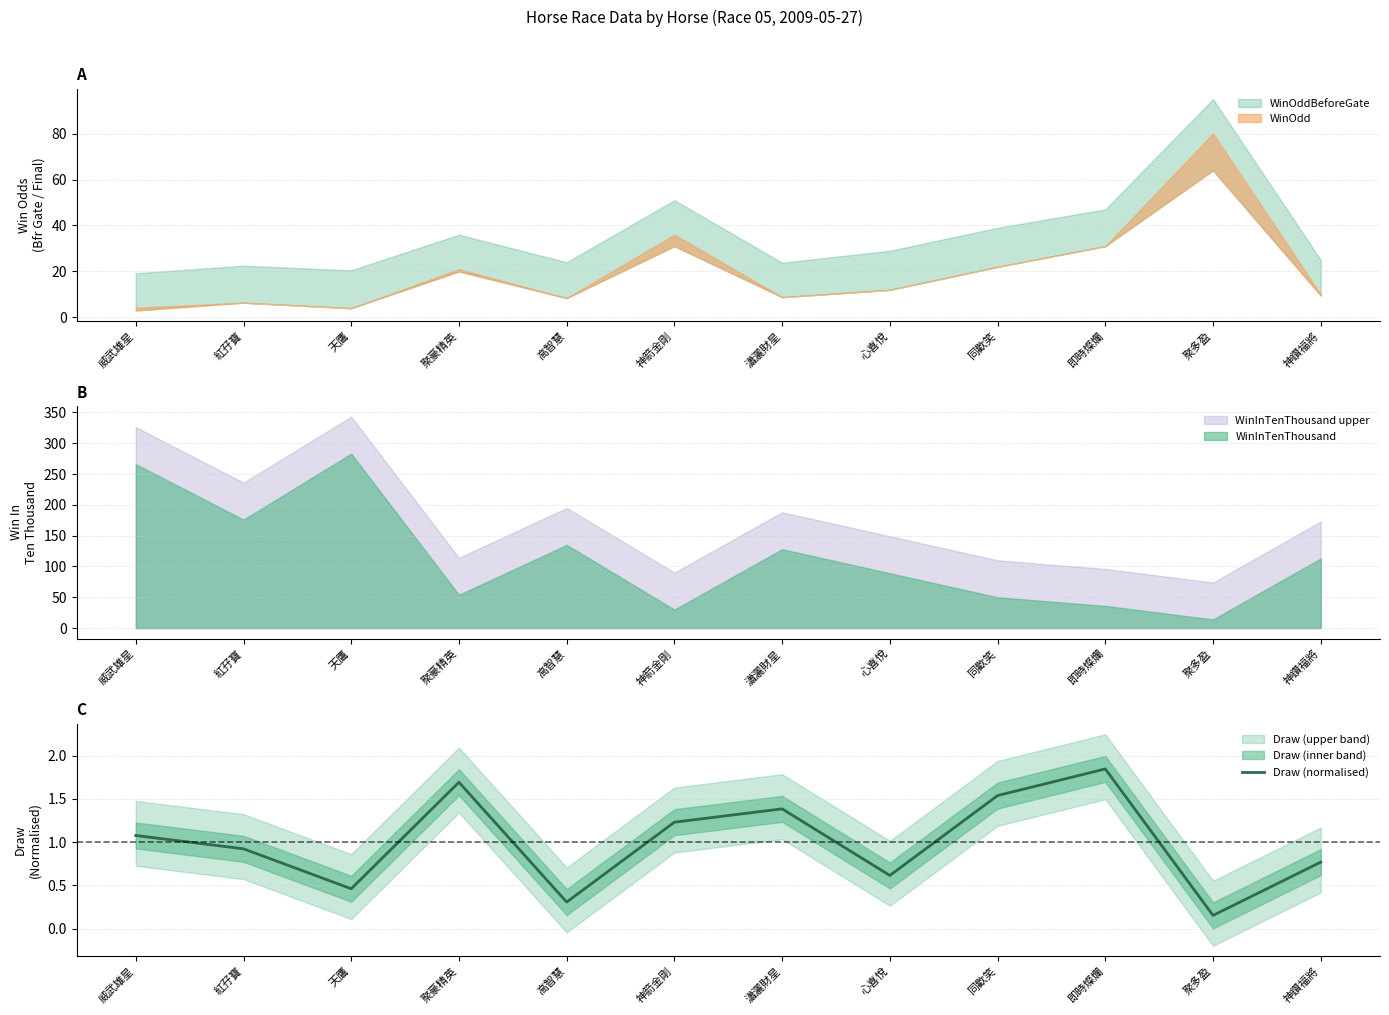

The value at 高智慧 is 0.2. True or false?

False